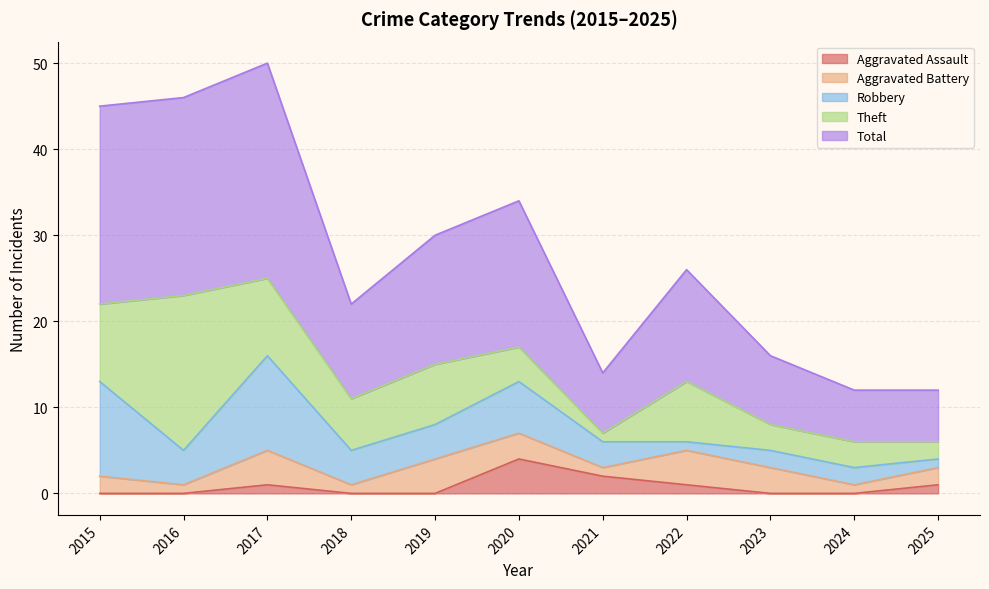

List the series in order of their peak value, highest first.

Total, Theft, Robbery, Aggravated Assault, Aggravated Battery